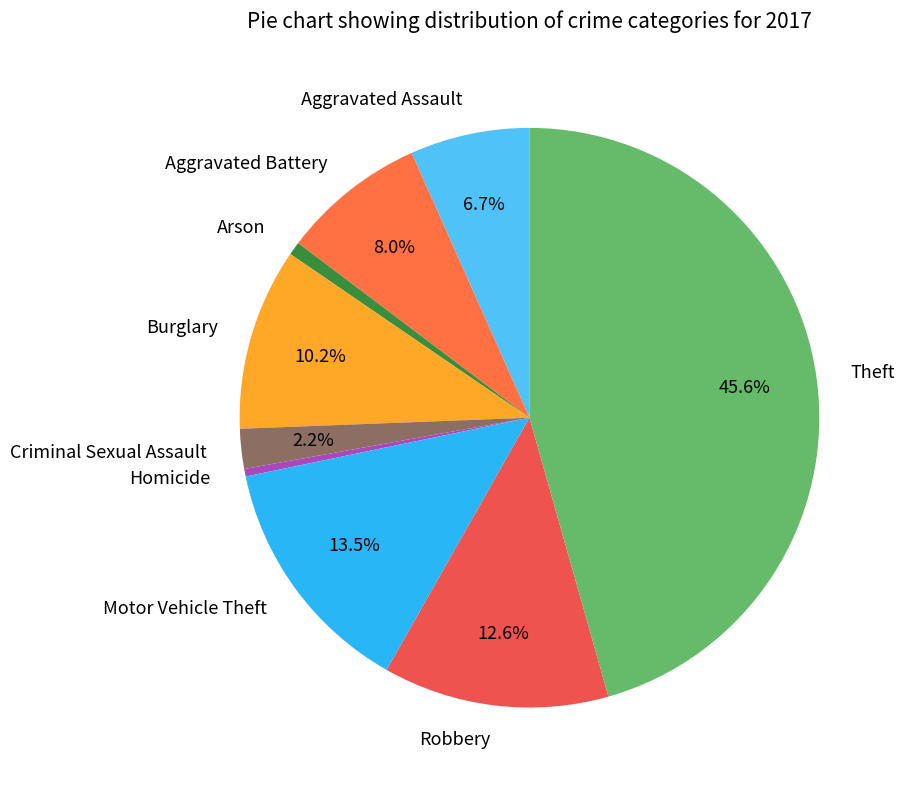

Approximately how many times larger is the value at Motor Vehicle Theft compared to Robbery?

1.1